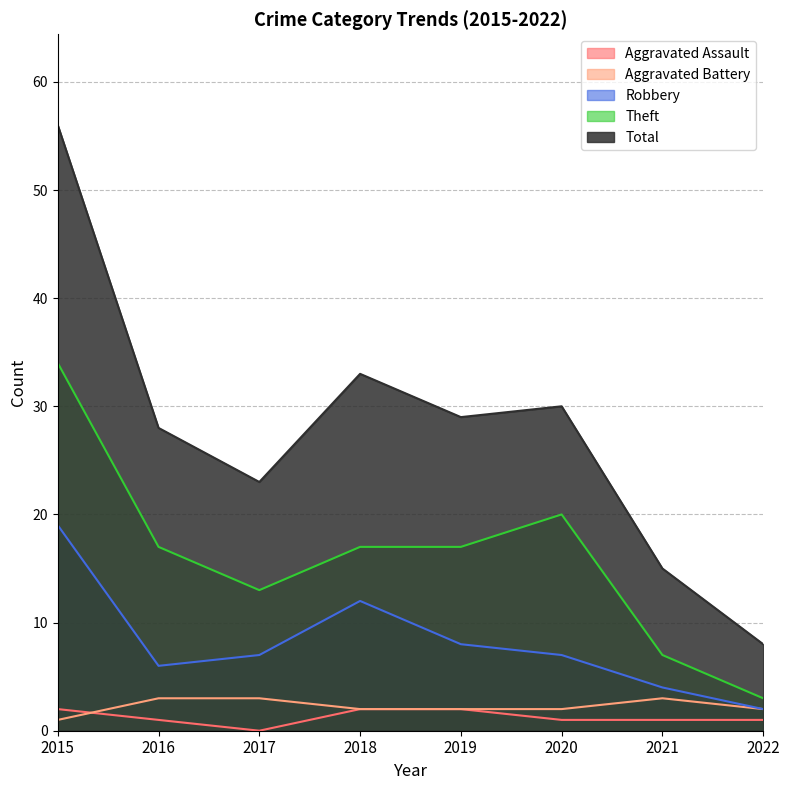

What is the difference between the Aggravated Assault values at 2021 and 2017?

1